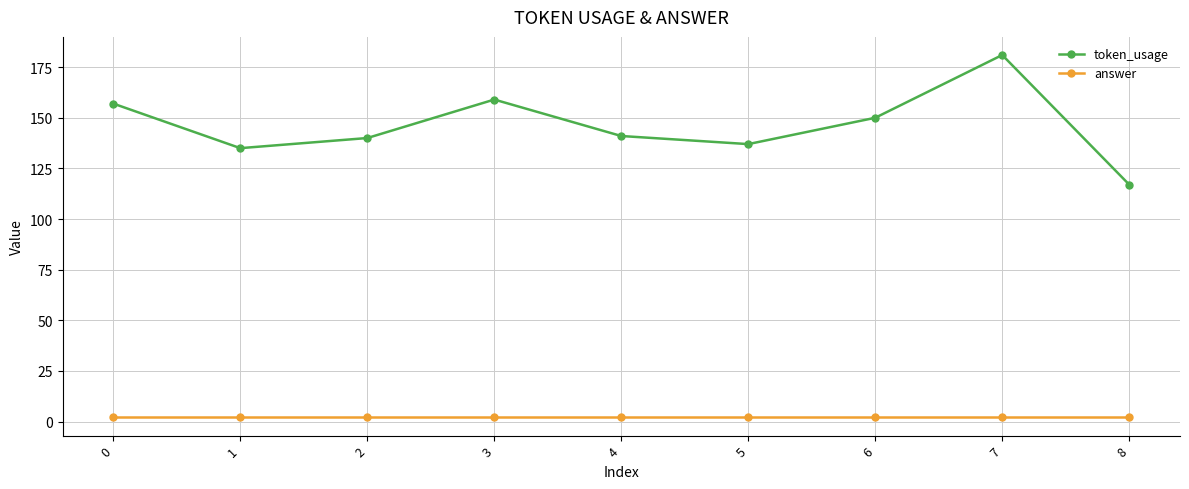

How many lines are shown in the chart?

2